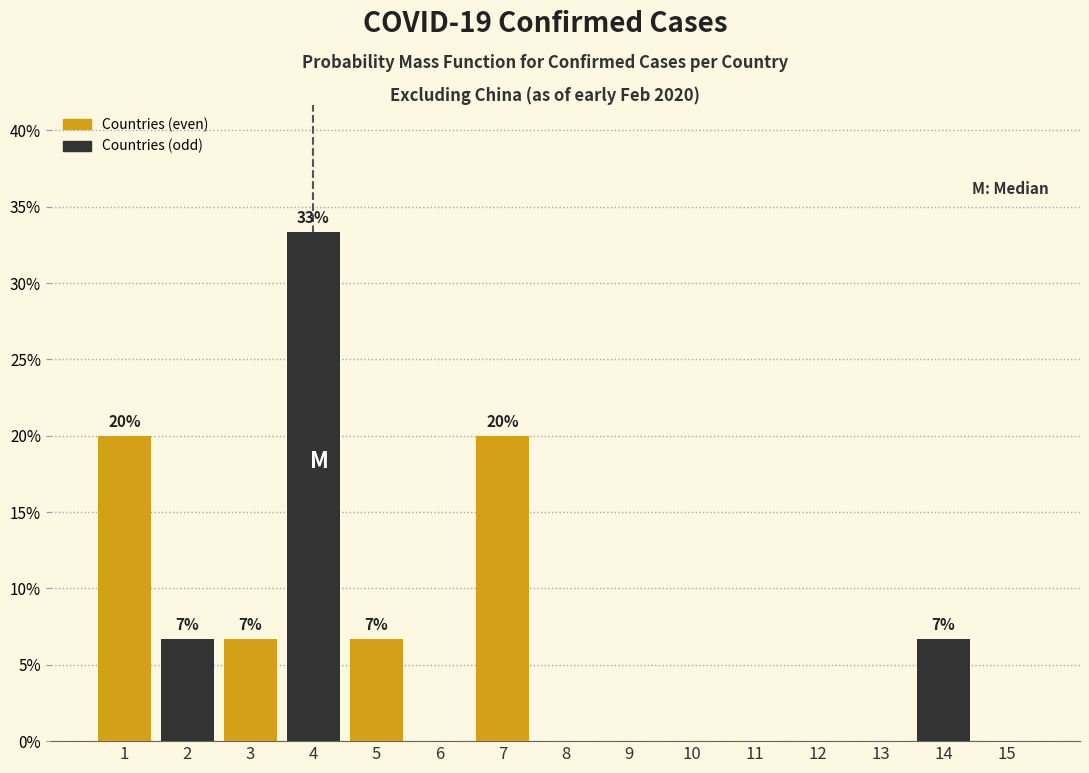

Reading left to right, transcribe all the data shown in this chart.

1=20.0	2=6.7	3=6.7	4=33.3	5=6.7	6=0.0	7=20.0	8=0.0	9=0.0	10=0.0	11=0.0	12=0.0	13=0.0	14=6.7	15=0.0